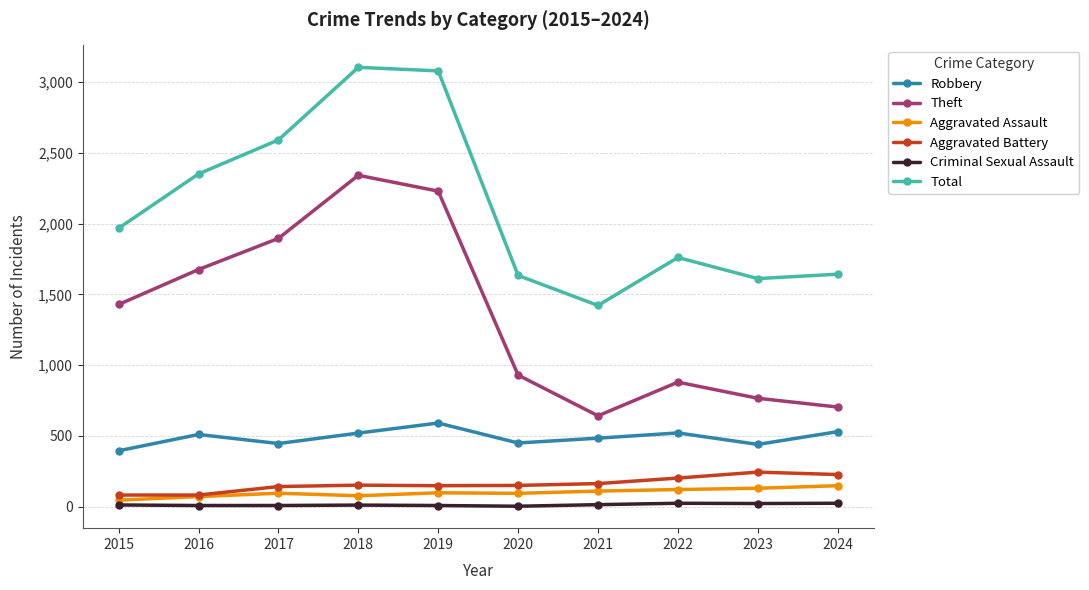

Does the chart display data point markers on the line(s)?

Yes